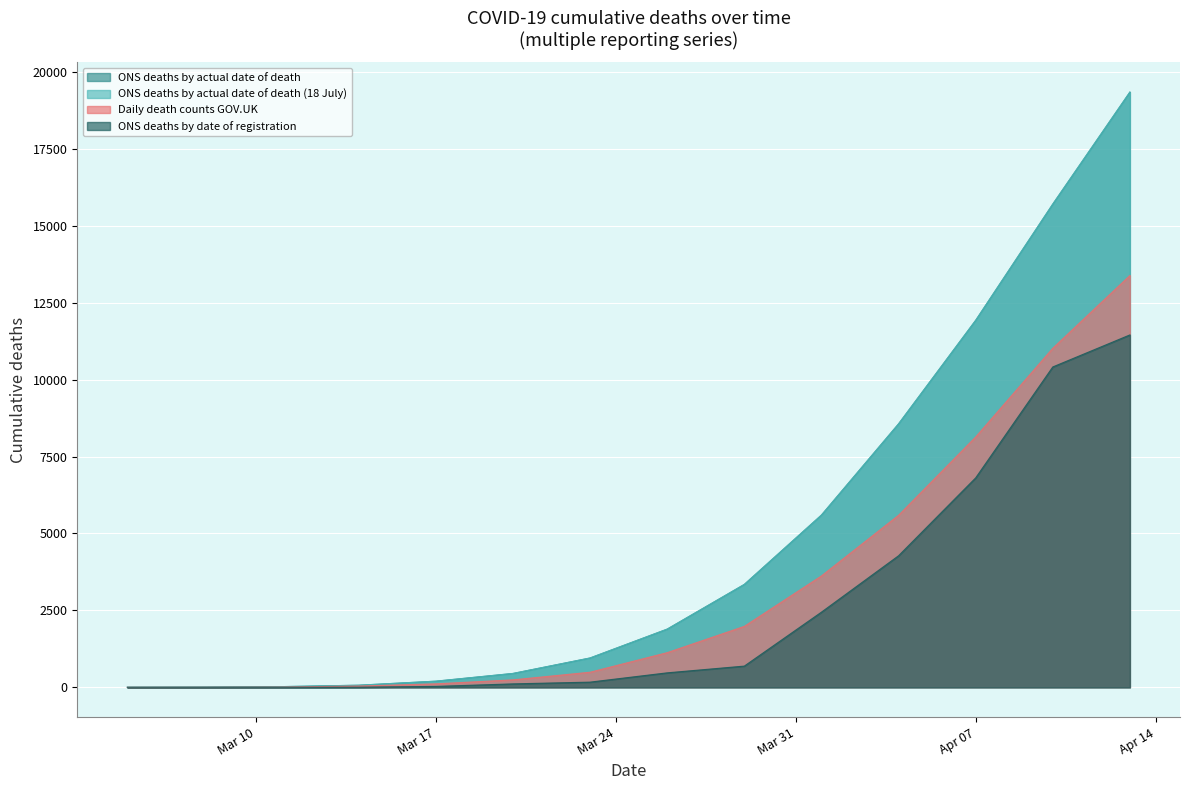

What is the maximum value for ONS deaths by date of registration?

11454